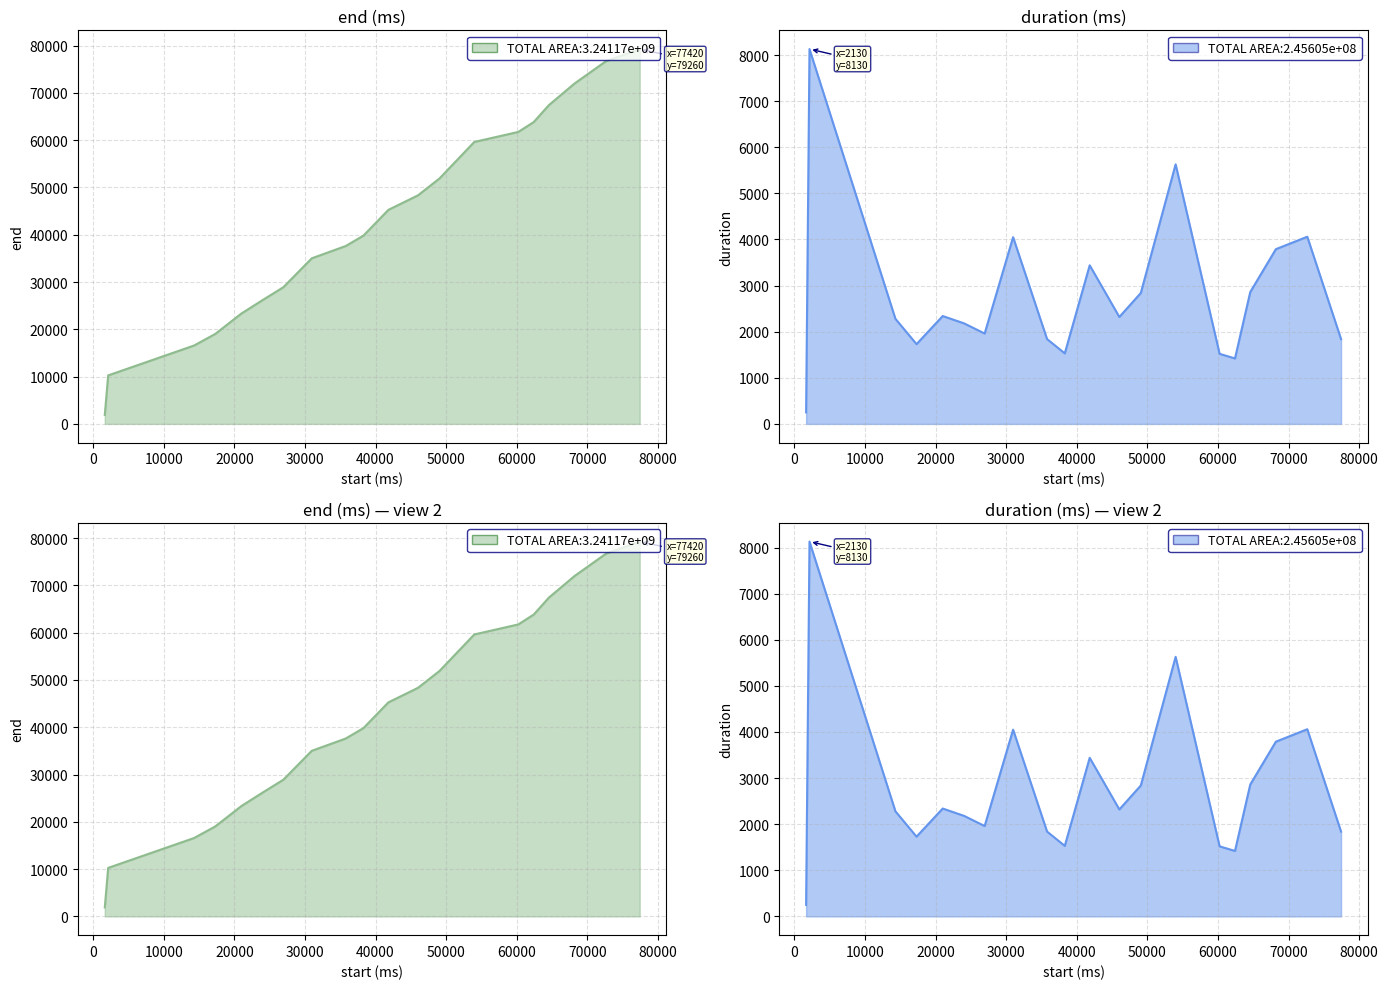

Count the number of categories in the chart.

20